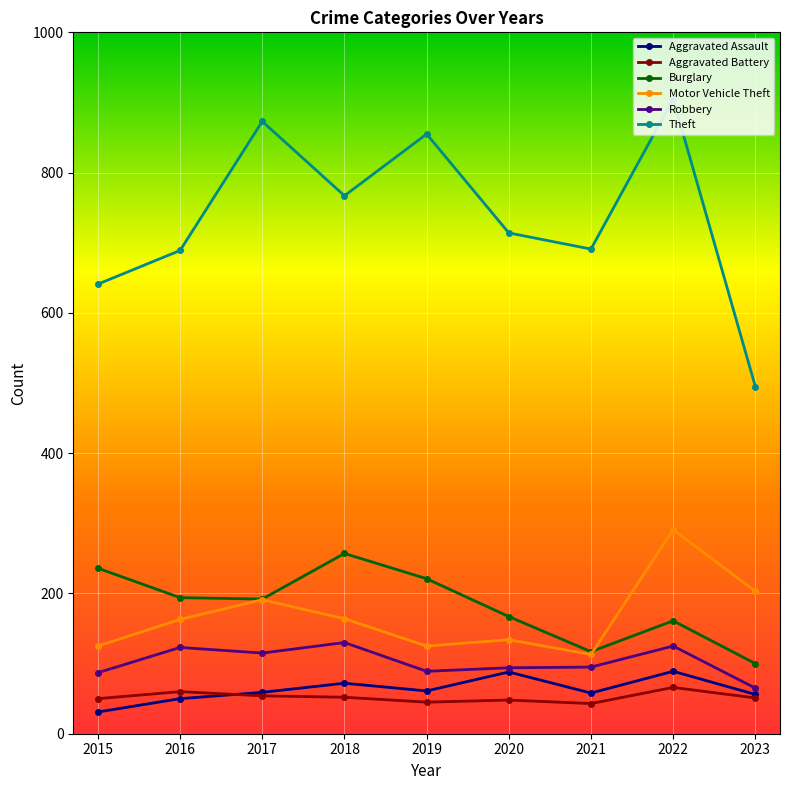

Where does the Theft series first go above 714?

2017